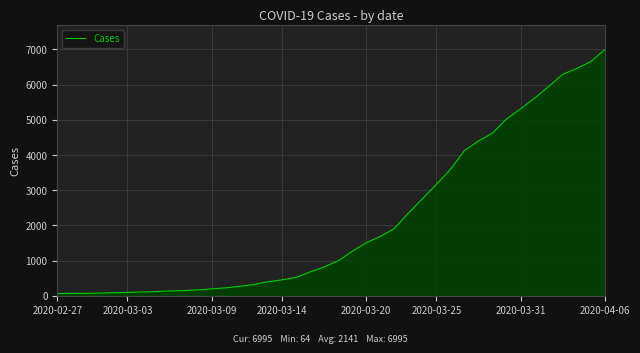

What is the greatest value displayed?

6995